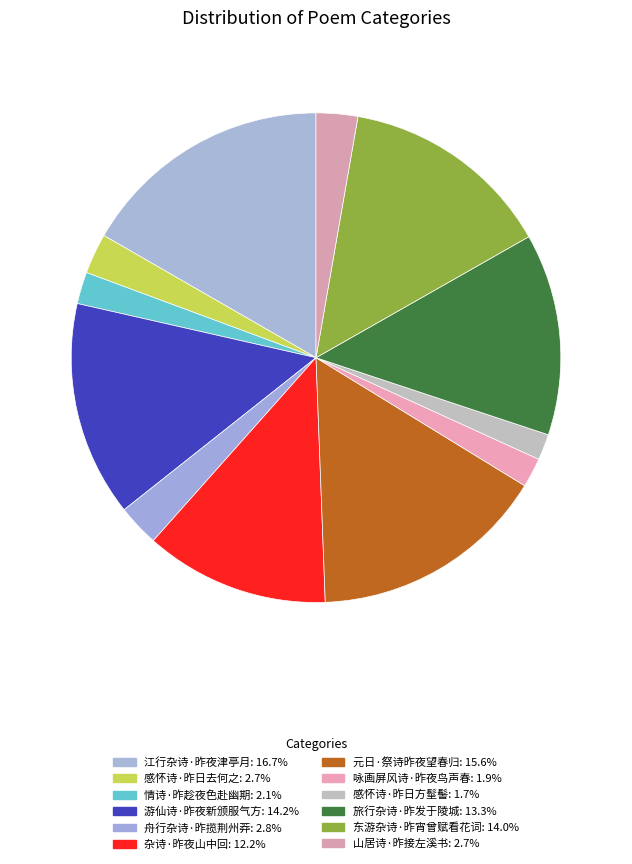

What is the largest slice in the pie chart?

江行杂诗·昨夜津亭月